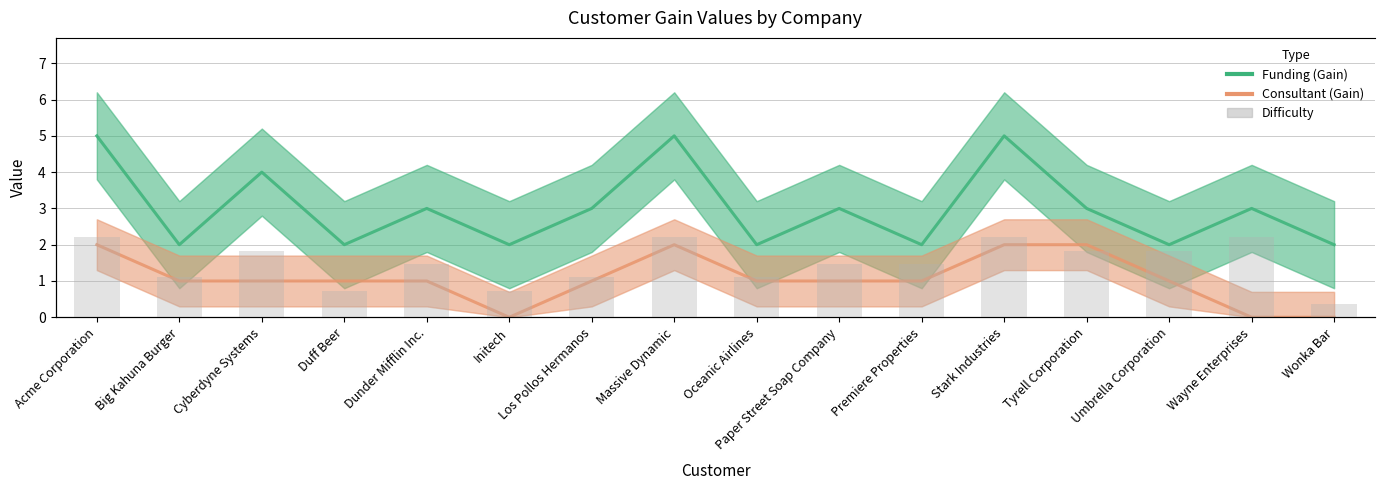

How many groups of bars are there?

16